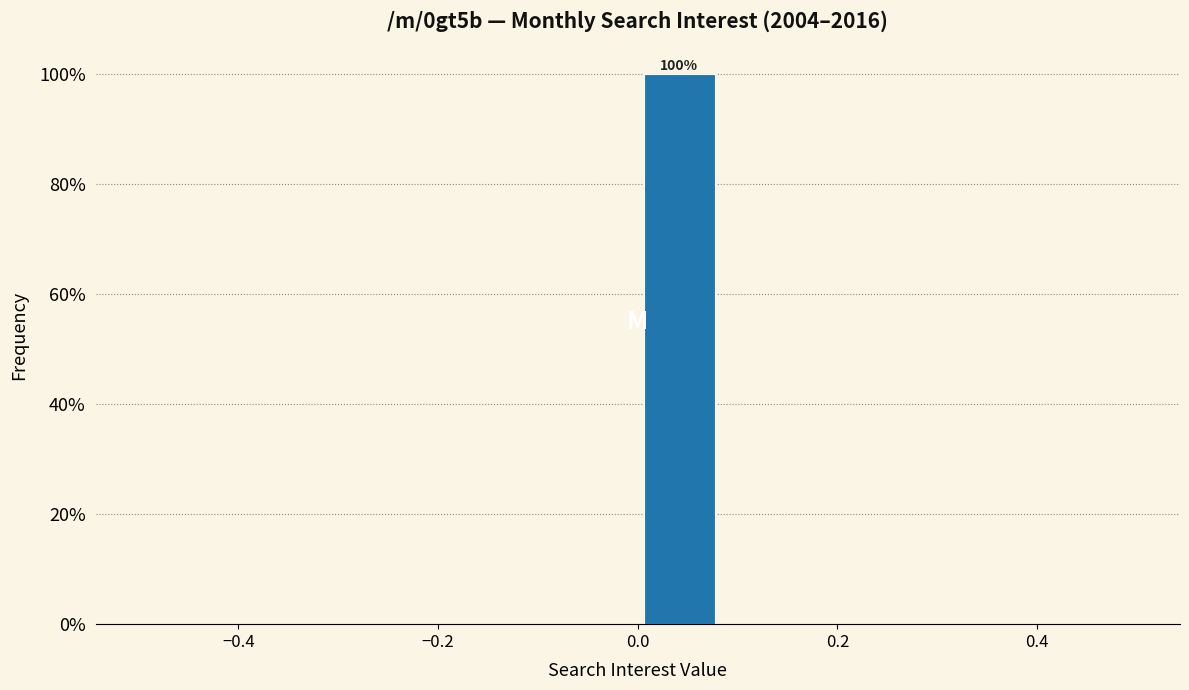

Over which range of the x-axis is the bar tallest?

0.00 to 0.08